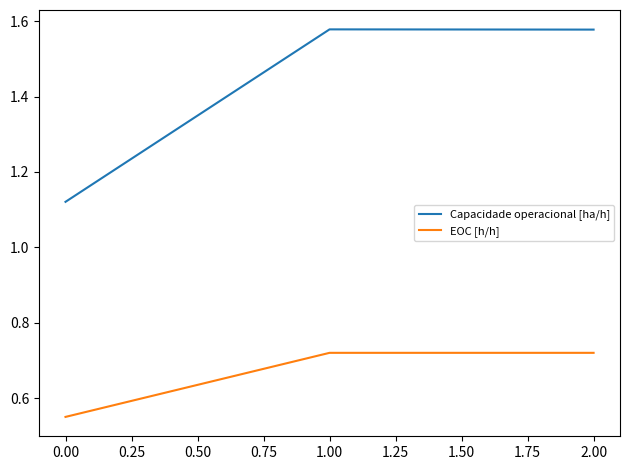

How many lines are shown in the chart?

2